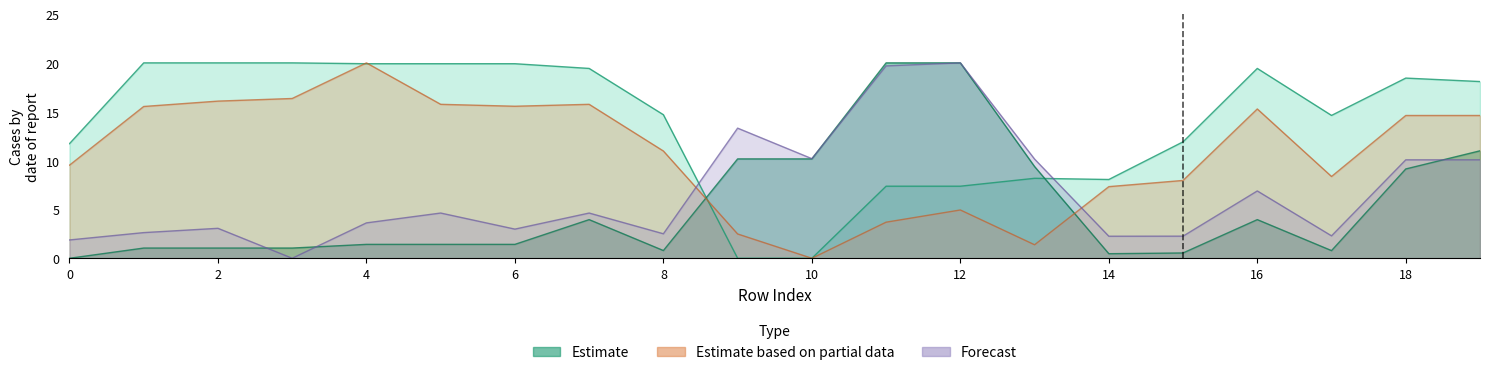

Read the x1 value at 17.

8.4